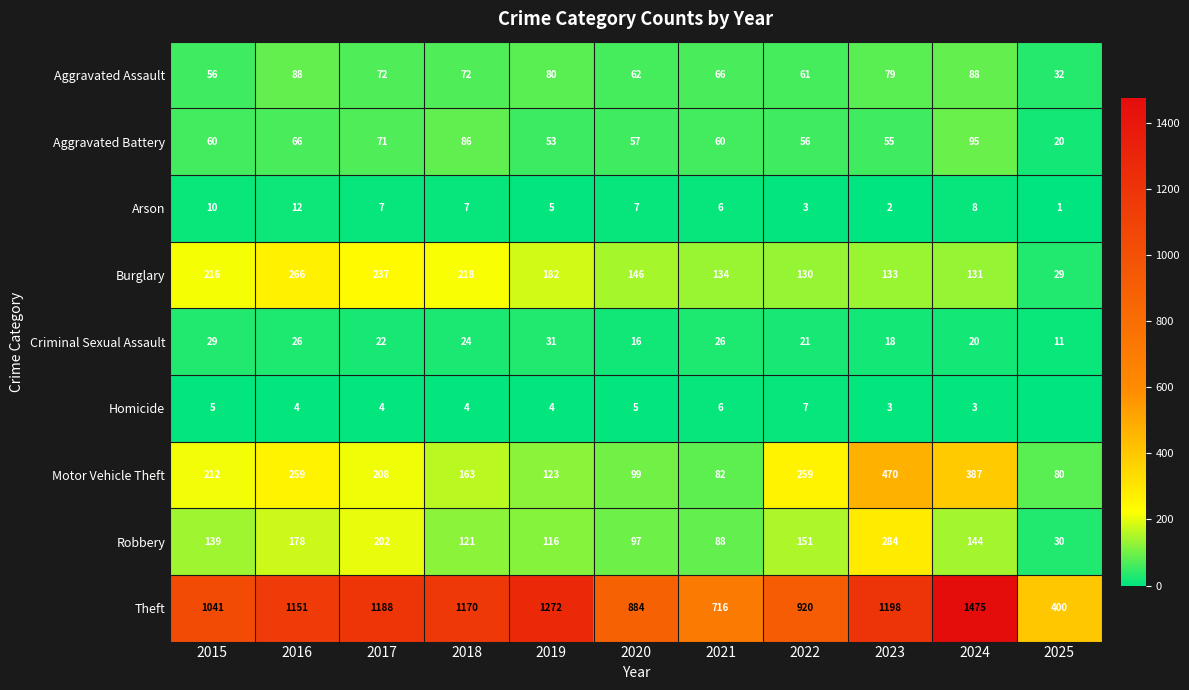

How many values in the Burglary series are below 146?

5